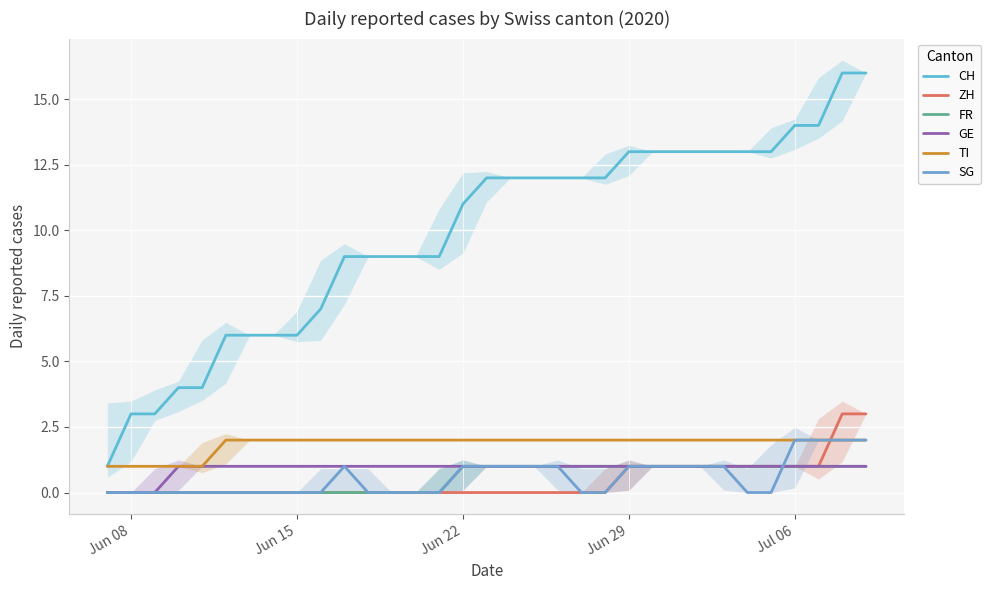

Reading left to right, what are all the values shown in this chart?

CH: 1	3	3	4	4	6	6	6	6	7	9	9	9	9	9	11	12	12	12	12	12	12	13	13	13	13	13	13	13	14	14	16	16
ZH: 0	0	0	0	0	0	0	0	0	0	0	0	0	0	0	0	0	0	0	0	0	0	1	1	1	1	1	1	1	1	1	3	3
FR: 0	0	0	0	0	0	0	0	0	0	0	0	0	0	0	1	1	1	1	1	1	1	1	1	1	1	1	1	1	1	1	1	1
GE: 0	0	0	1	1	1	1	1	1	1	1	1	1	1	1	1	1	1	1	1	1	1	1	1	1	1	1	1	1	1	1	1	1
TI: 1	1	1	1	1	2	2	2	2	2	2	2	2	2	2	2	2	2	2	2	2	2	2	2	2	2	2	2	2	2	2	2	2
SG: 0	0	0	0	0	0	0	0	0	0	1	0	0	0	0	1	1	1	1	1	0	0	1	1	1	1	1	0	0	2	2	2	2